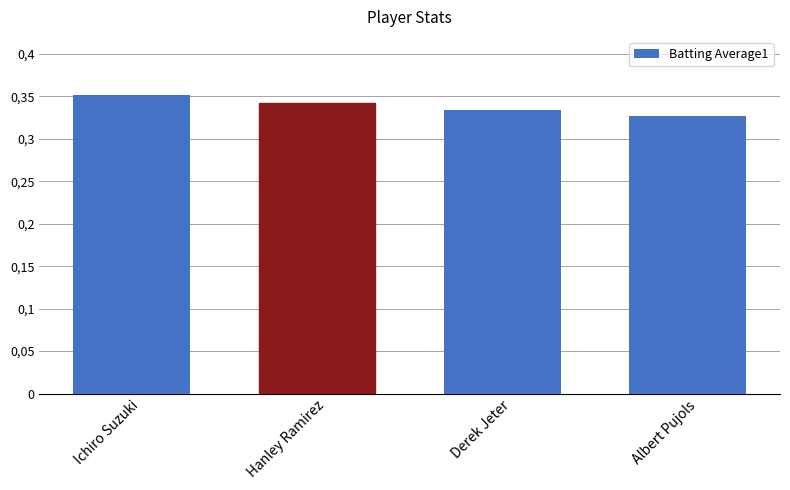

Rank the categories by value from highest to lowest.

Ichiro Suzuki, Hanley Ramirez, Derek Jeter, Albert Pujols